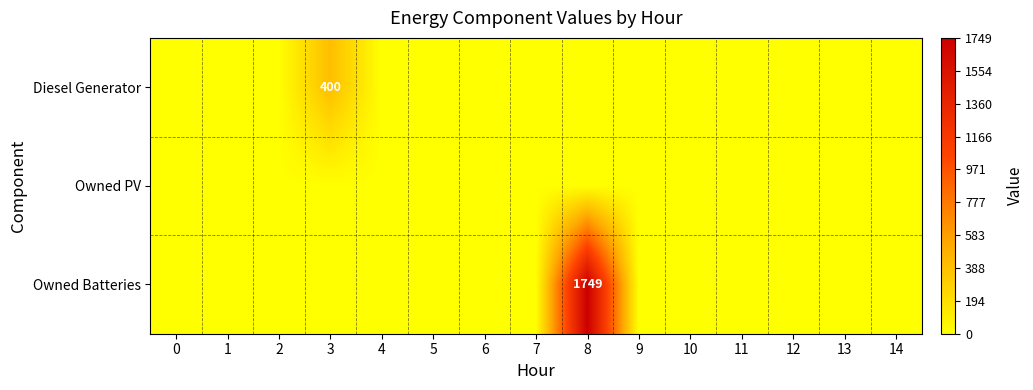

How many distinct data groups are displayed?

3